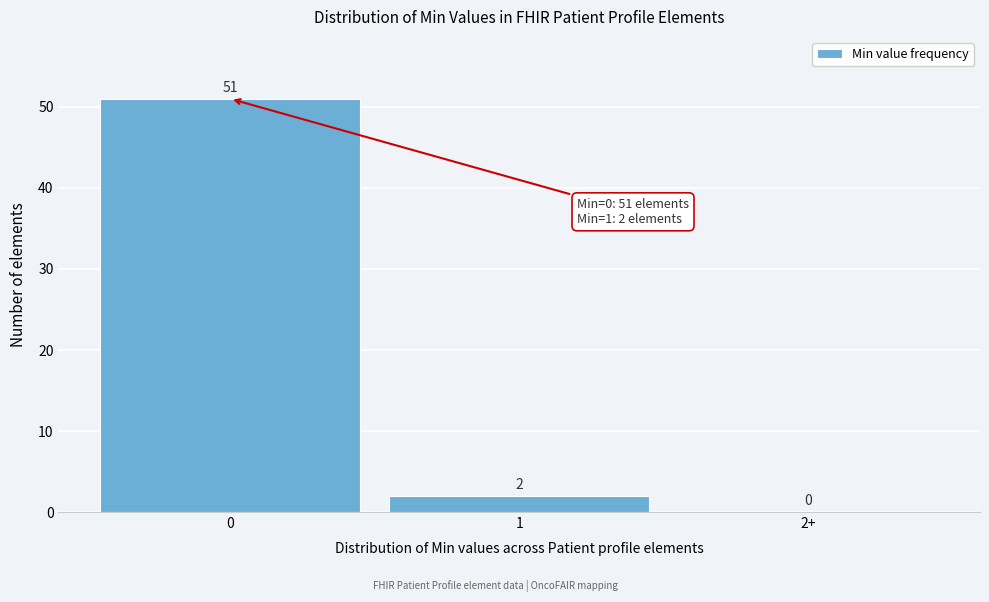

Reading left to right, list all the values displayed in this chart.

0=51	1=2	2+=0